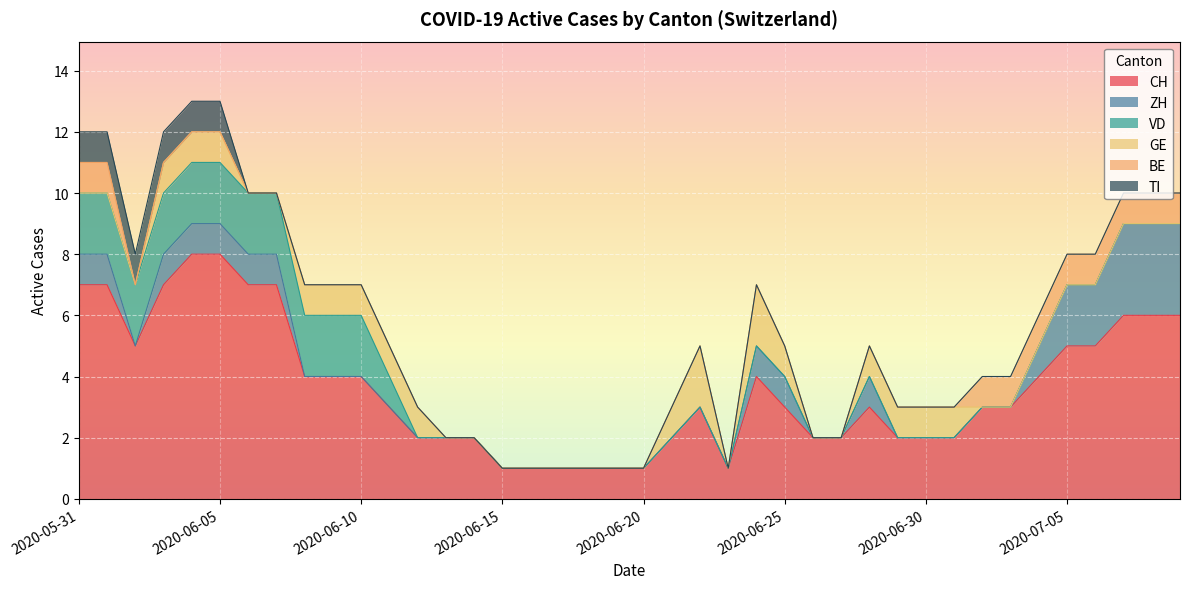

True or false: BE has a value of 0 at 2020-06-14.

True